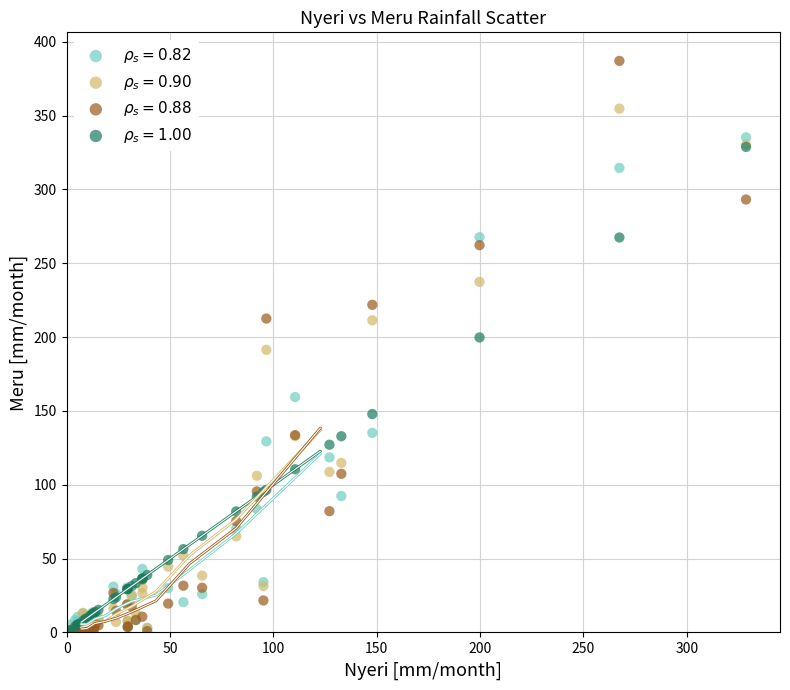

What are all the series names shown in the legend?

$\rho_s = 0.82$, $\rho_s = 0.90$, $\rho_s = 0.88$, $\rho_s = 1.00$